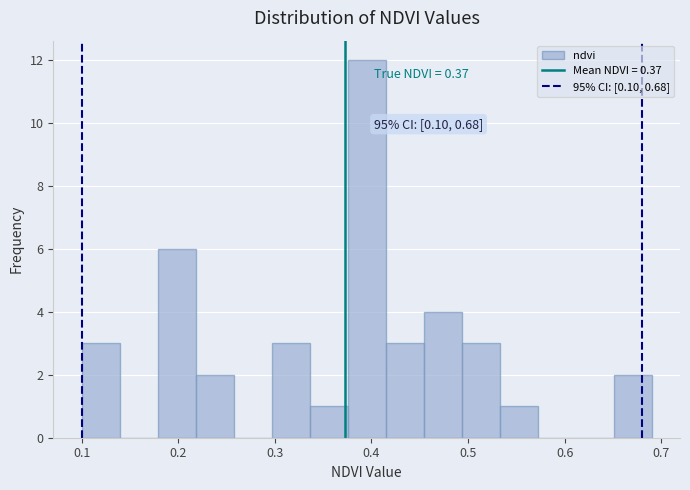

Read against the x-axis, roughly where is the centre of the tallest bar?

0.40